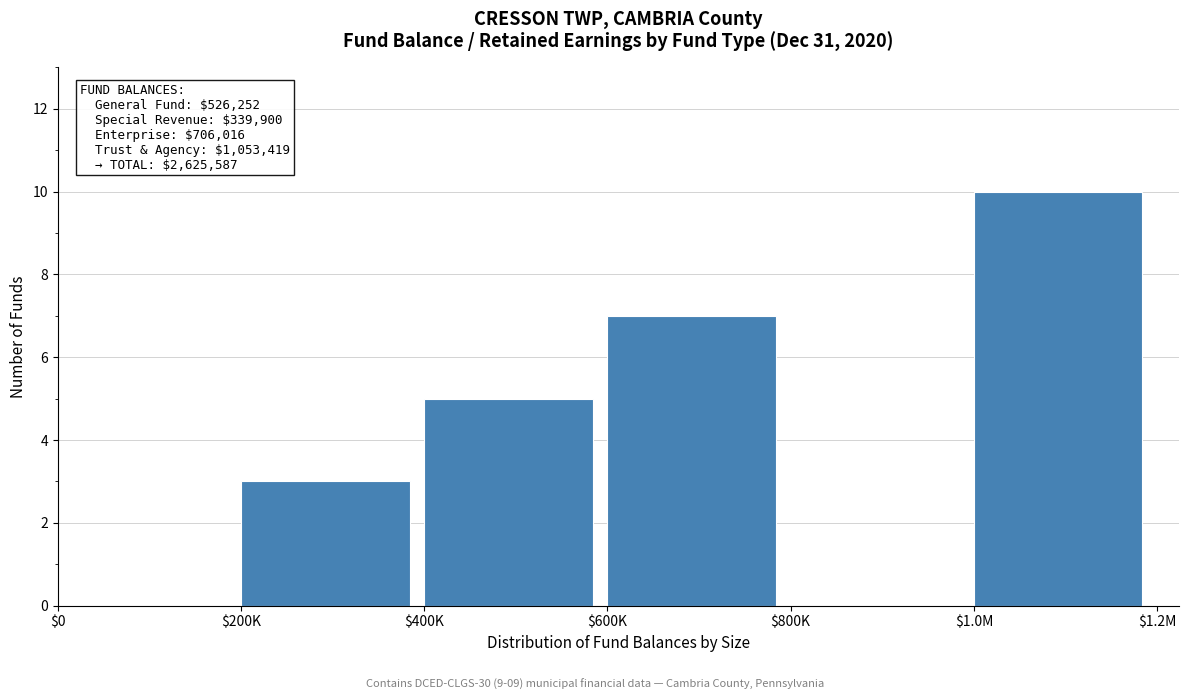

Which label corresponds to the largest value in the chart?

$1.0M